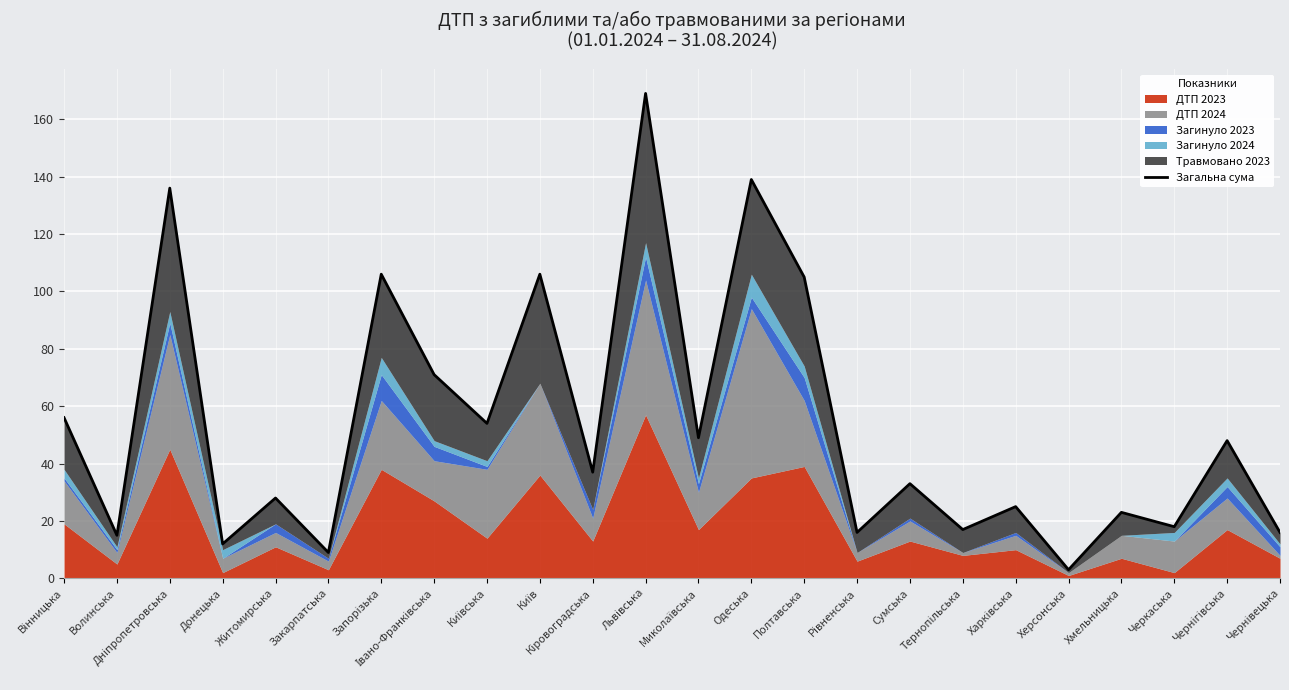

What is the label of the 20th point from the left?

Херсонська